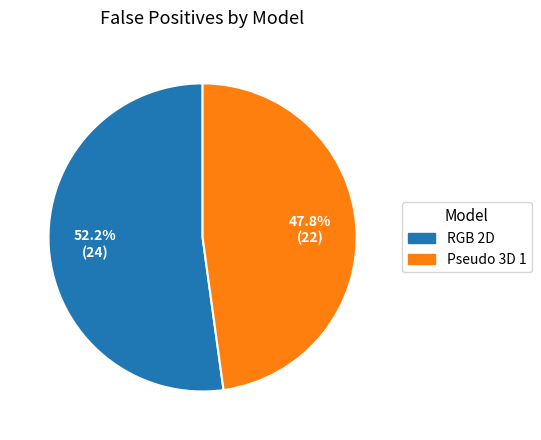

Rank the categories by value from lowest to highest.

Pseudo 3D 1, RGB 2D